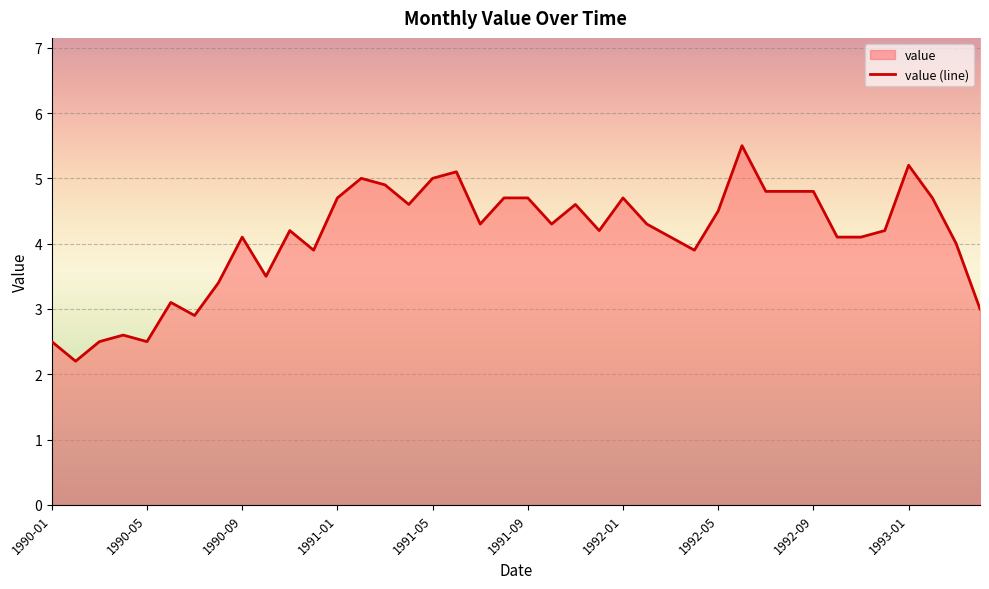

What is the value of the 17th point from the left?

5.0